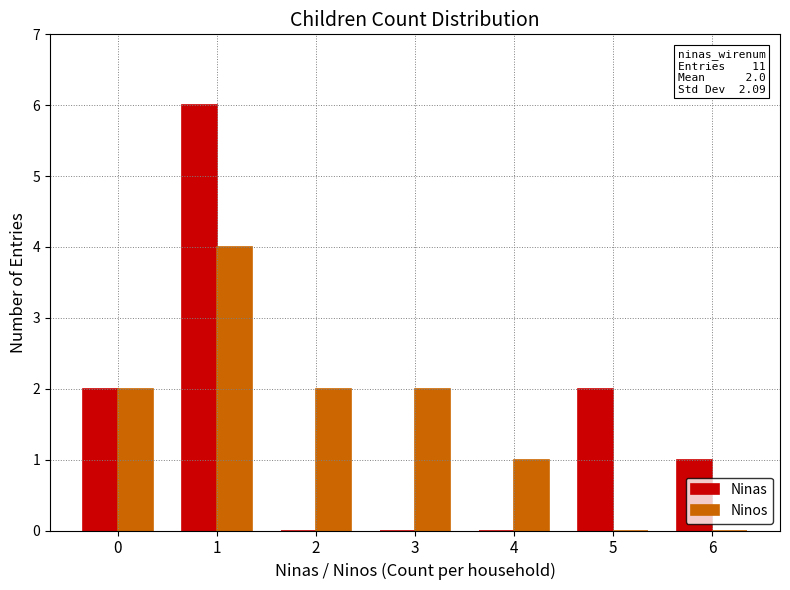

Is the value of Ninas at 1 greater than the value of Ninos at 2?

Yes